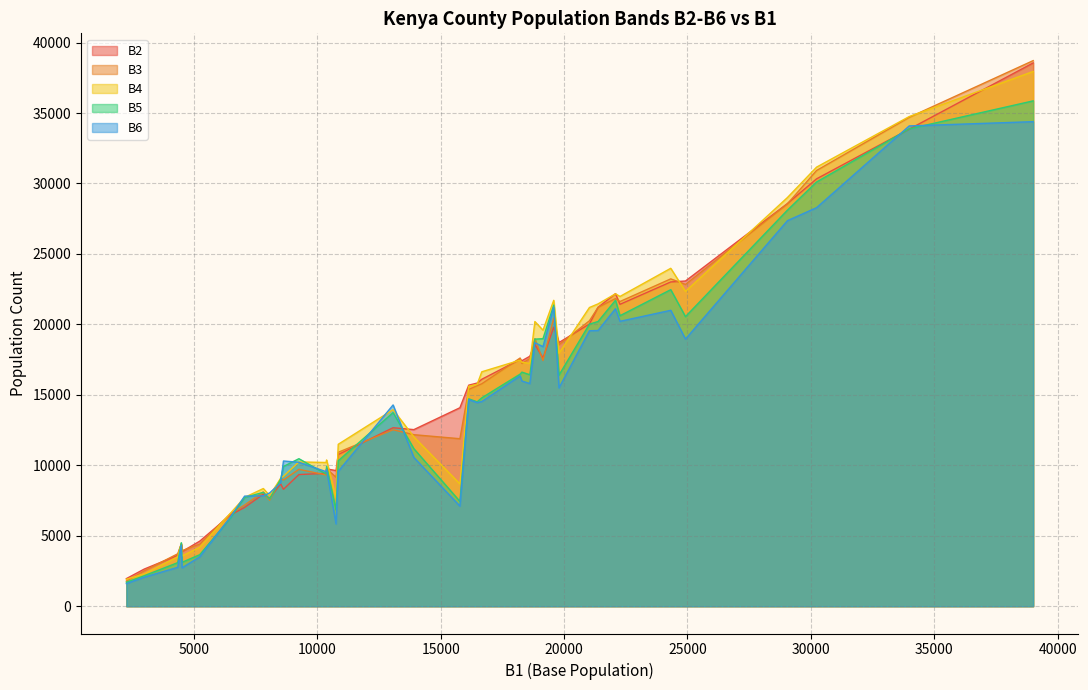

Which series has the widest spread of values?

B3